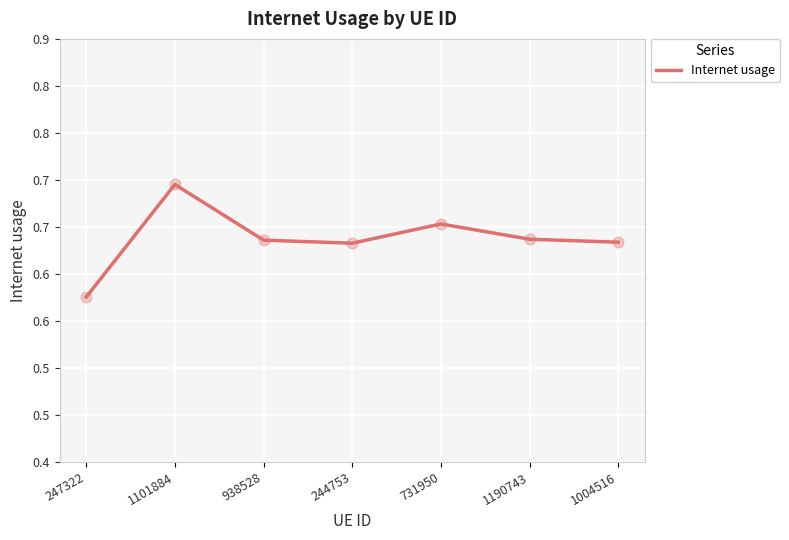

Is this an area chart (filled region under the line)?

No